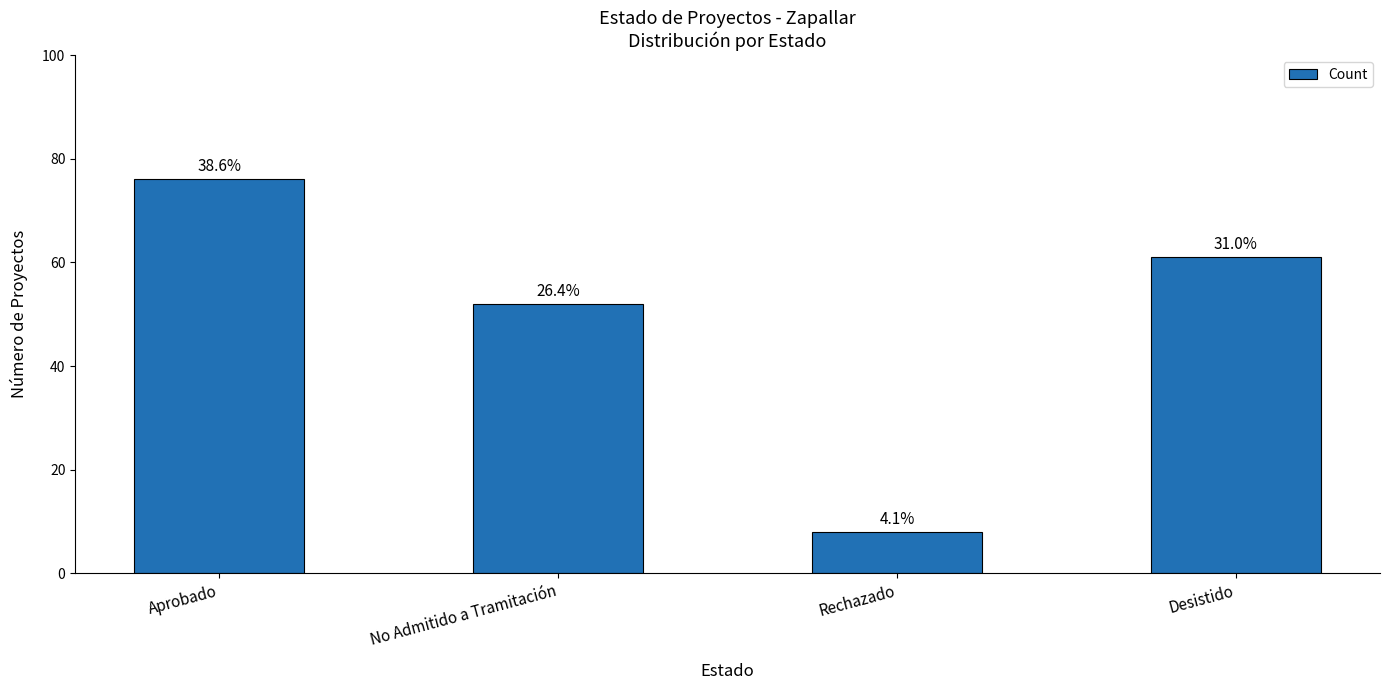

List the labels in order of value, largest first.

Aprobado, Desistido, No Admitido a Tramitación, Rechazado